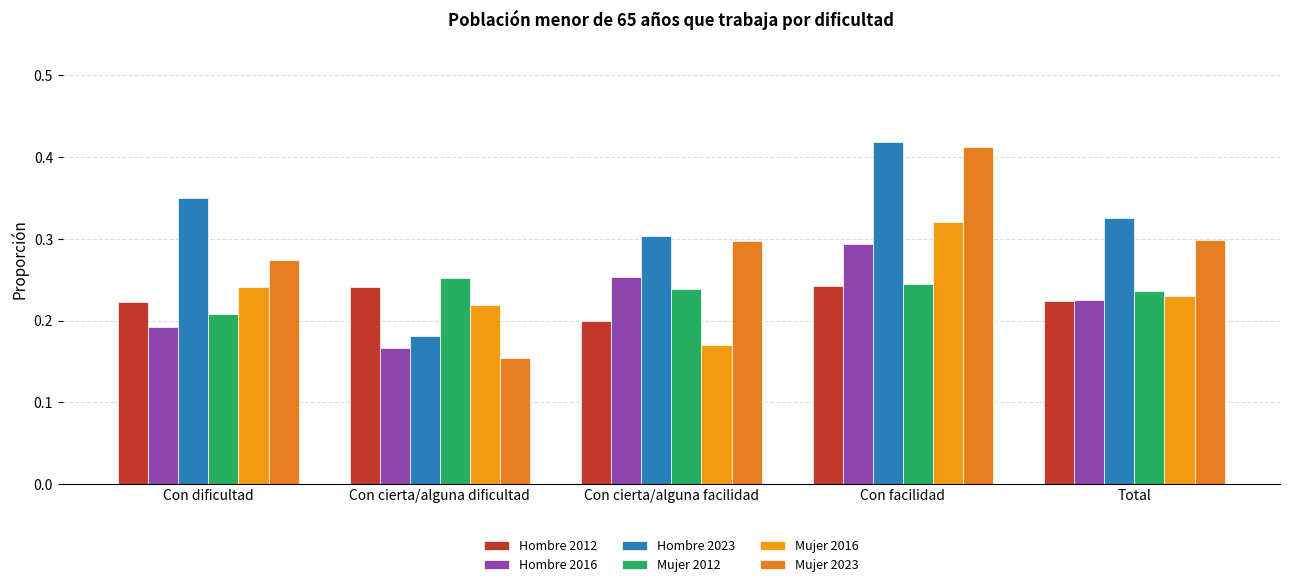

What is the difference between the maximum and minimum values in the Hombre 2023 series?

0.2